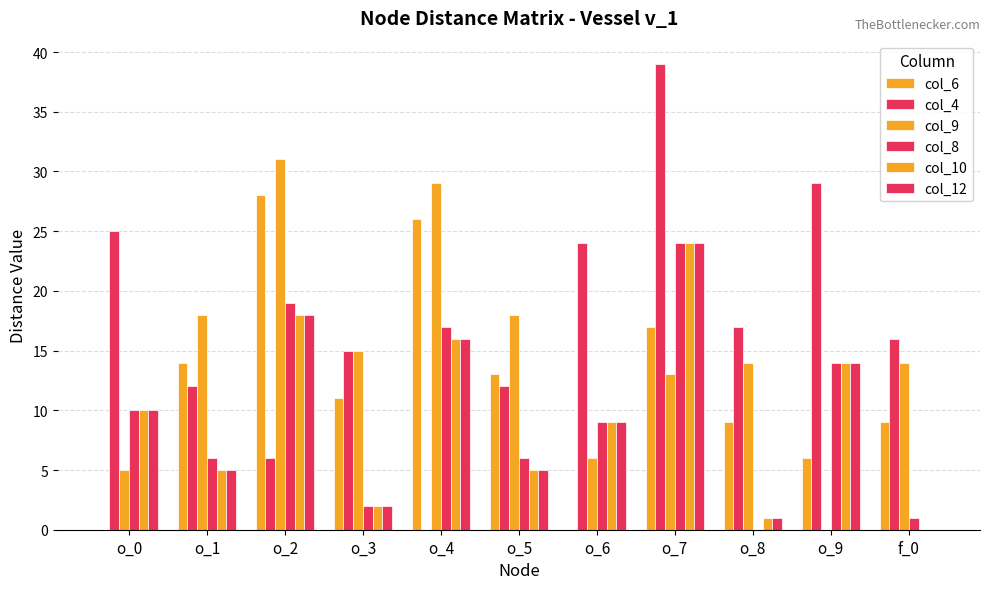

Rank the categories by col_10 value from lowest to highest.

f_0, o_8, o_3, o_1, o_5, o_6, o_0, o_9, o_4, o_2, o_7